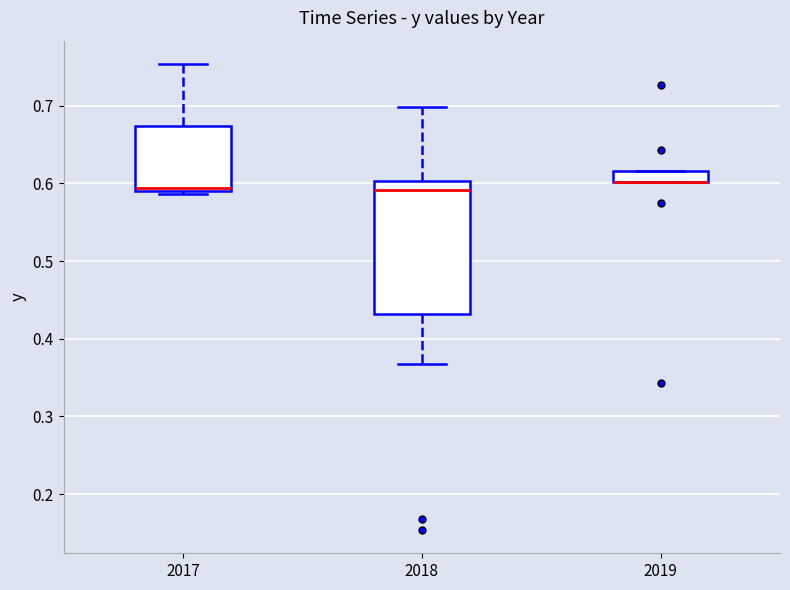

Where does the upper whisker of the box at x = 2017 end on the y-axis? The values are not printed on the chart, so give them approximately, as read against the axis.

0.75